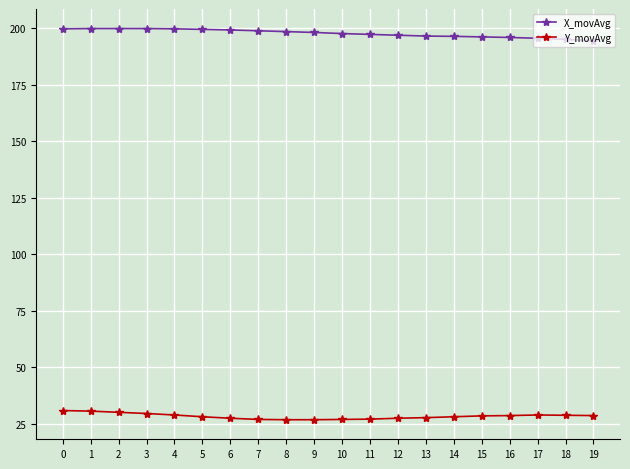

Rank the series by their average value, from highest to lowest.

X_movAvg, Y_movAvg